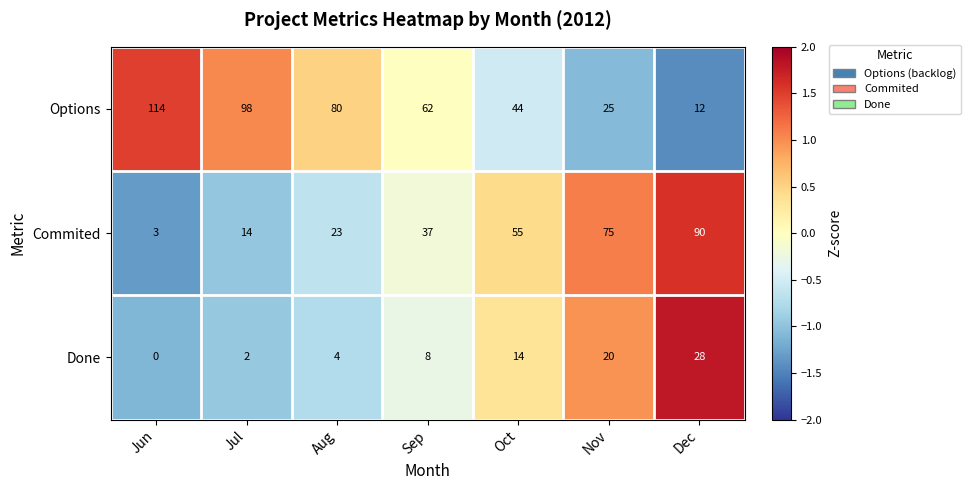

Count the number of categories in the chart.

7